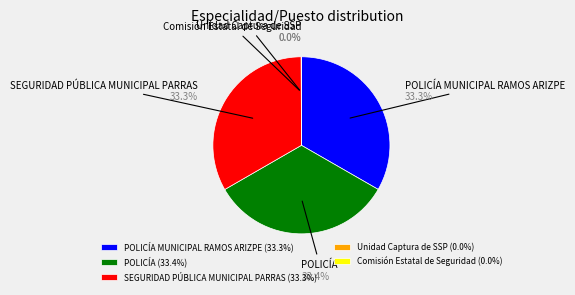

Does SEGURIDAD PÚBLICA MUNICIPAL PARRAS account for over 50% of the chart?

No